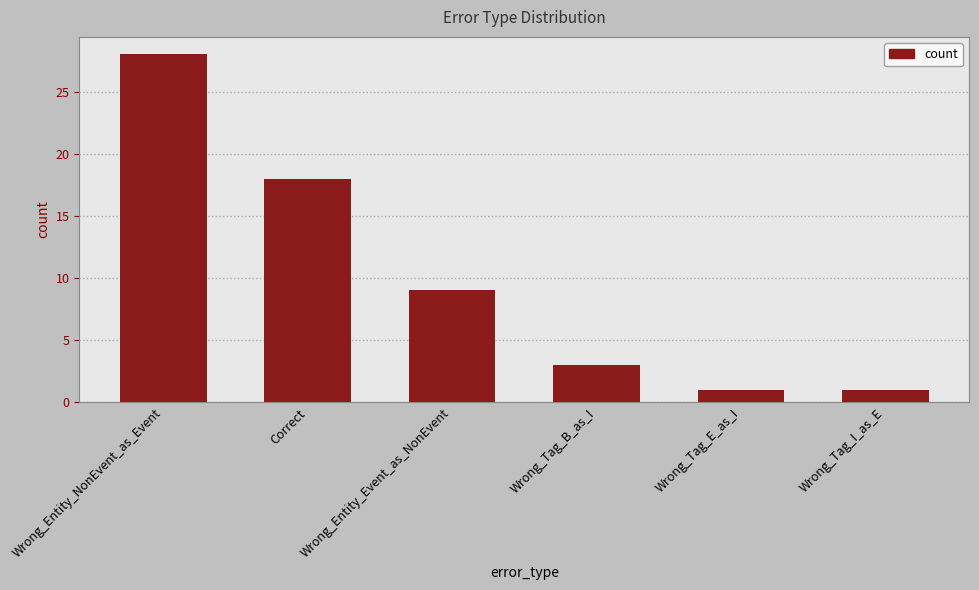

Reading left to right, list all the values displayed in this chart.

28	18	9	3	1	1